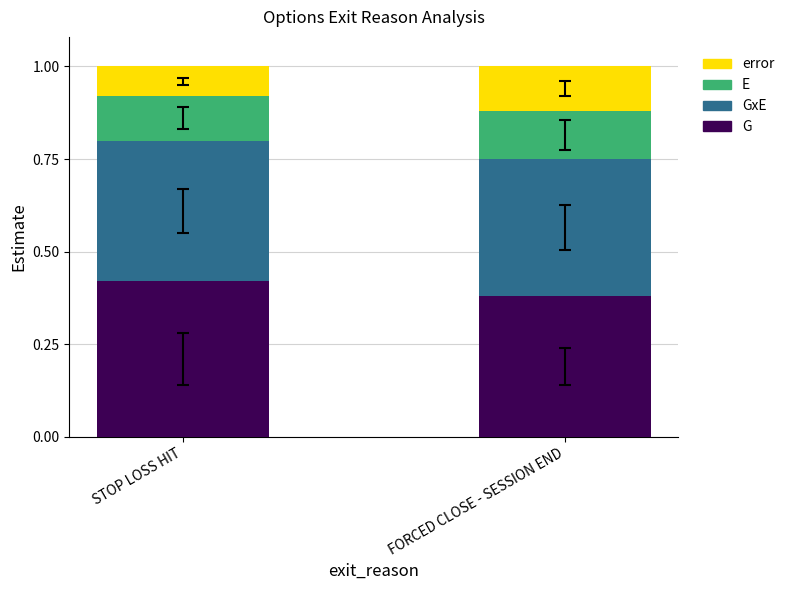

How many bars are there in total?

2